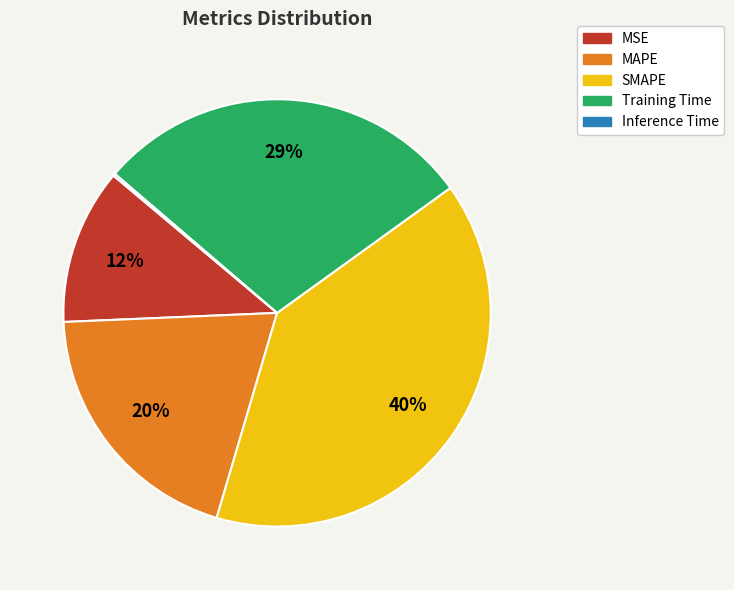

To the nearest percent, what is the combined percentage of SMAPE and Training Time?

68%